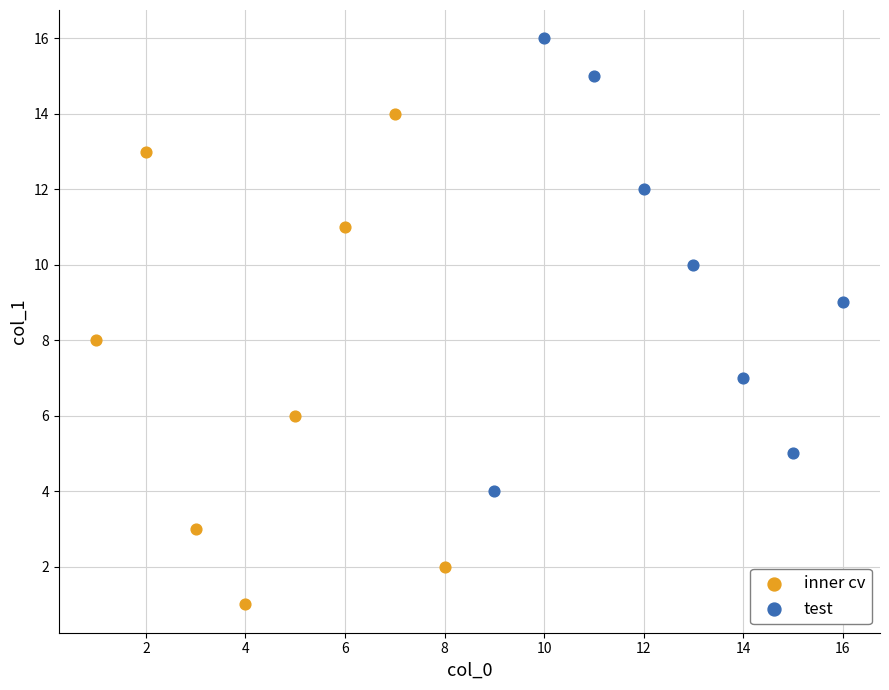

Which series reaches the maximum Y coordinate?

test